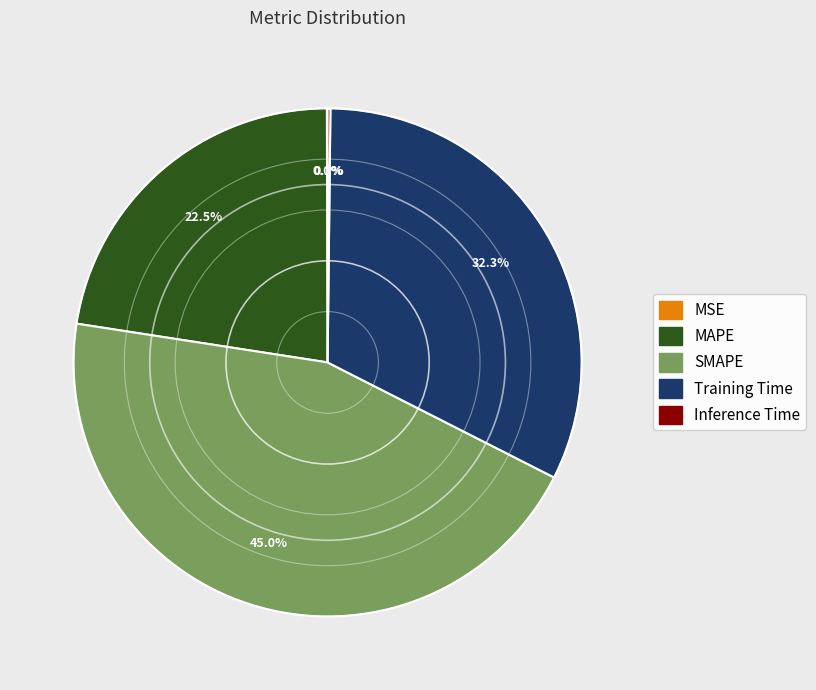

How much of the chart is everything except MAPE?

77.5%